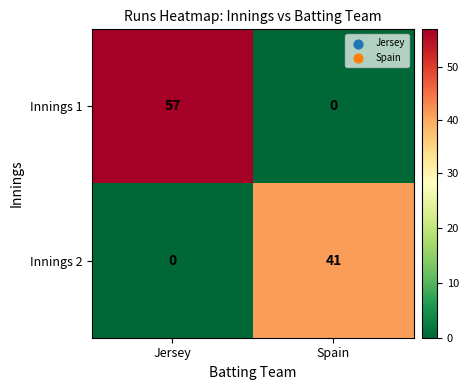

What is the difference between the Innings 1 values at Spain and Jersey?

57